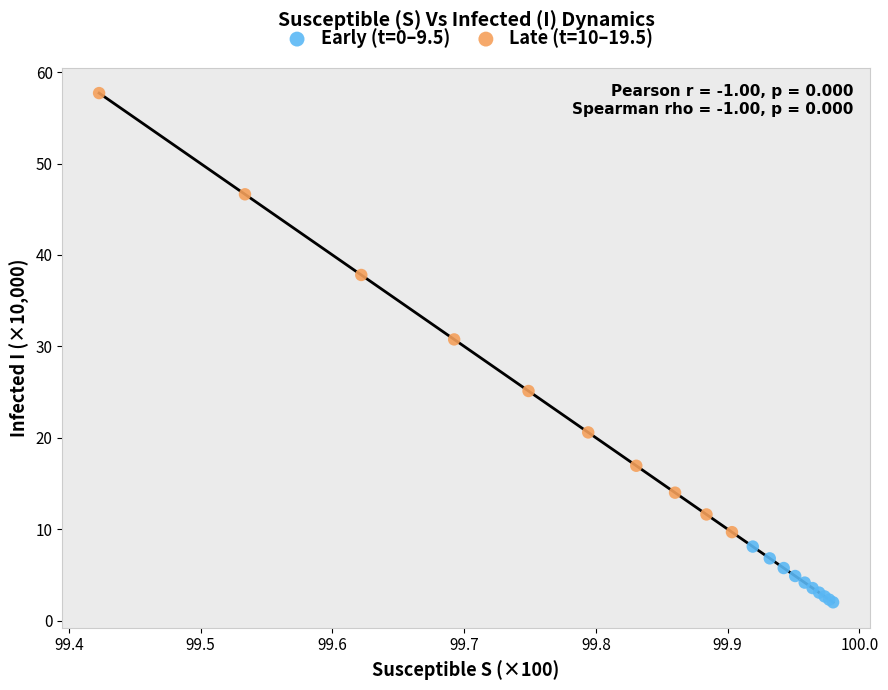

Which series contains the lowest Y value?

Early (t=0–9.5)